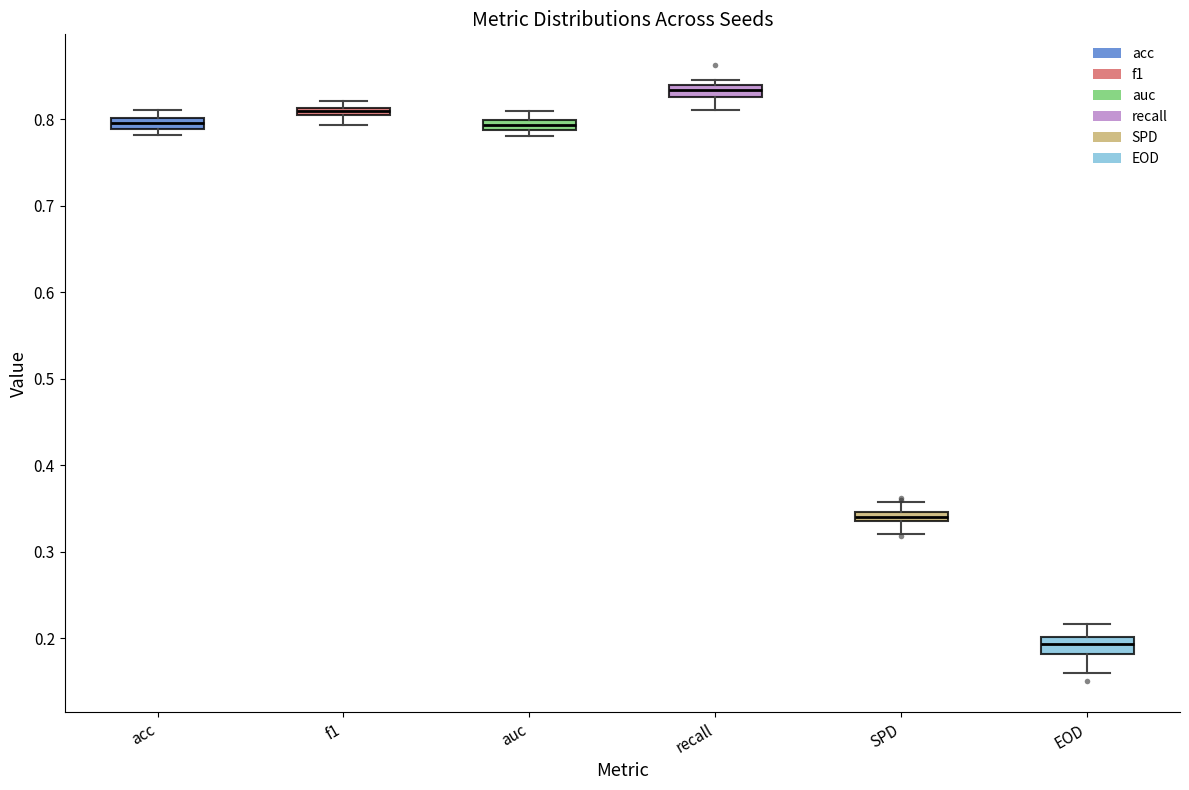

Which box's median line is the lowest?

EOD